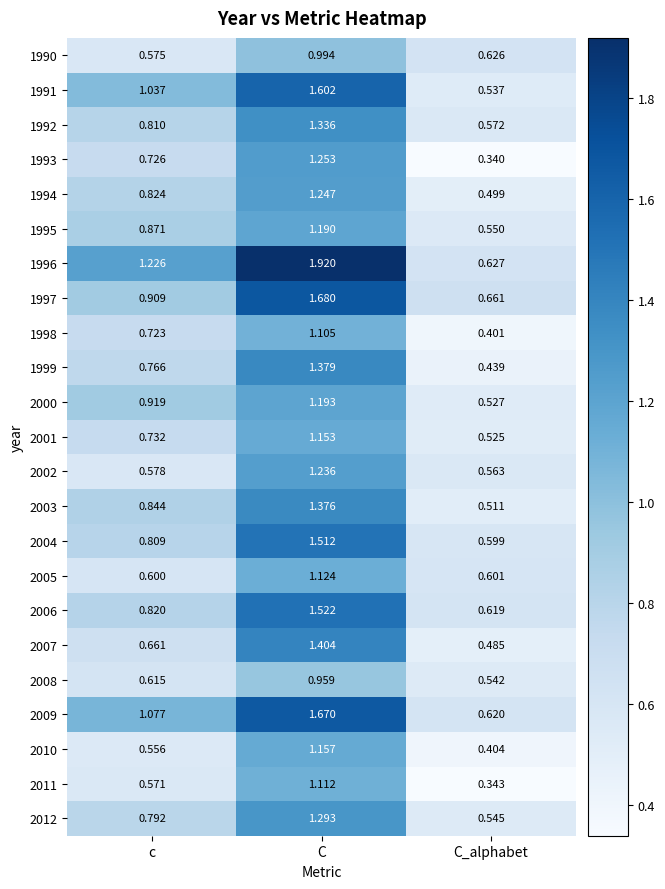

Is the value of 1992 at C greater than the value of 2000 at c?

Yes